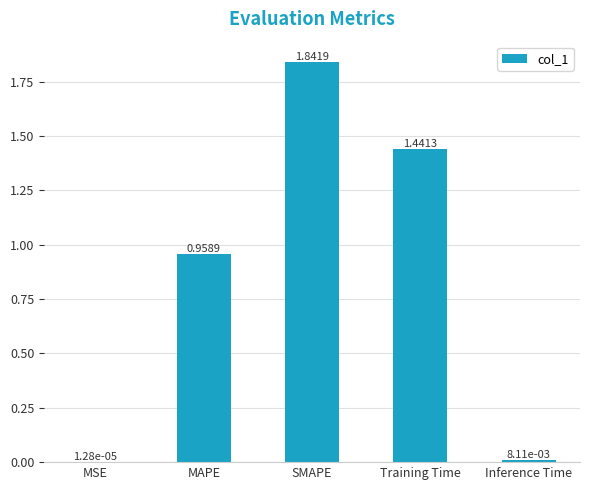

What is the change in value from MAPE to Training Time?

+0.5